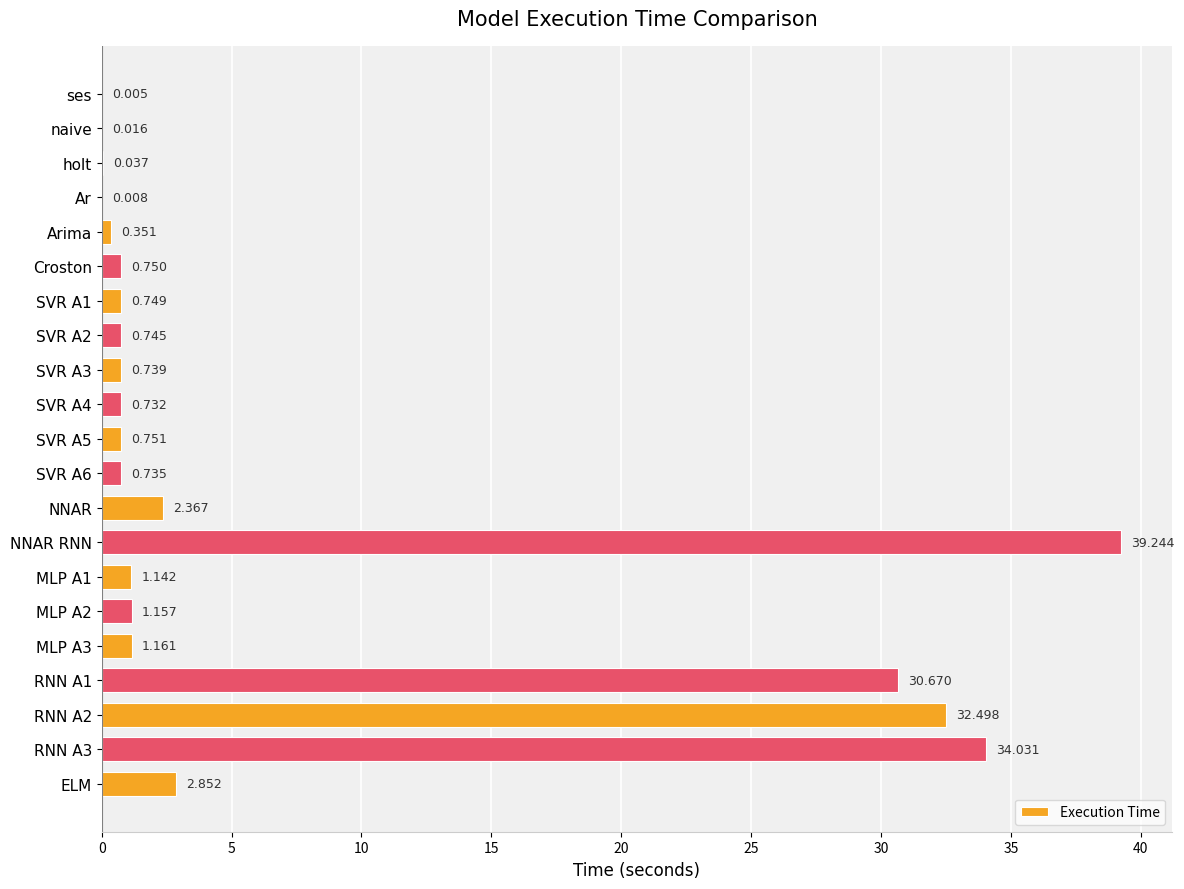

Between NNAR and SVR A6, which is larger?

NNAR